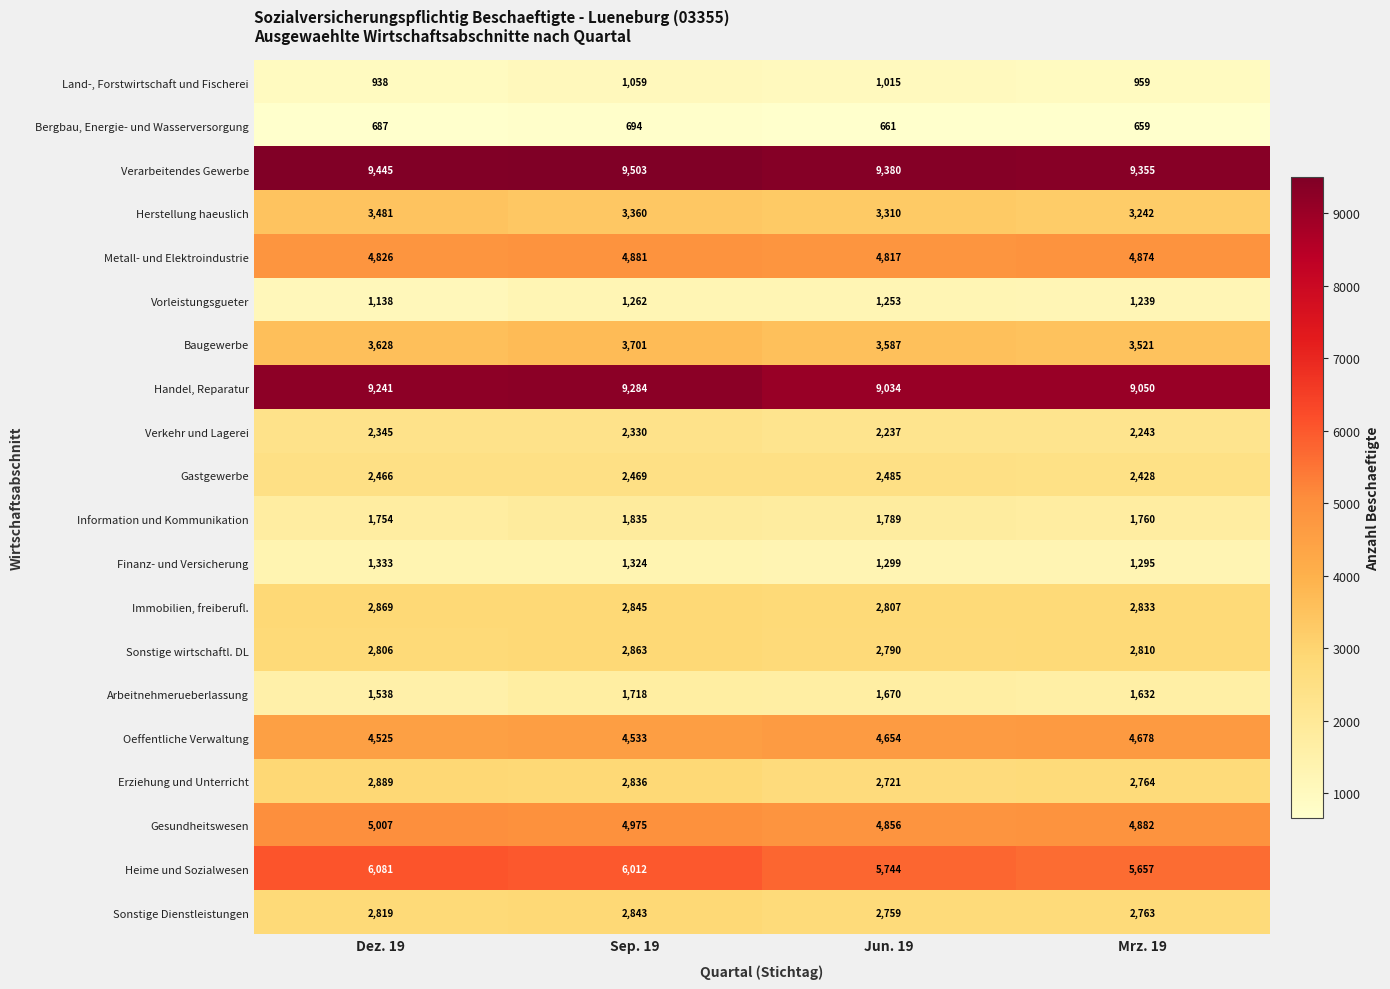

Is the value of Gastgewerbe at Jun. 19 greater than the value of Erziehung und Unterricht at Sep. 19?

No